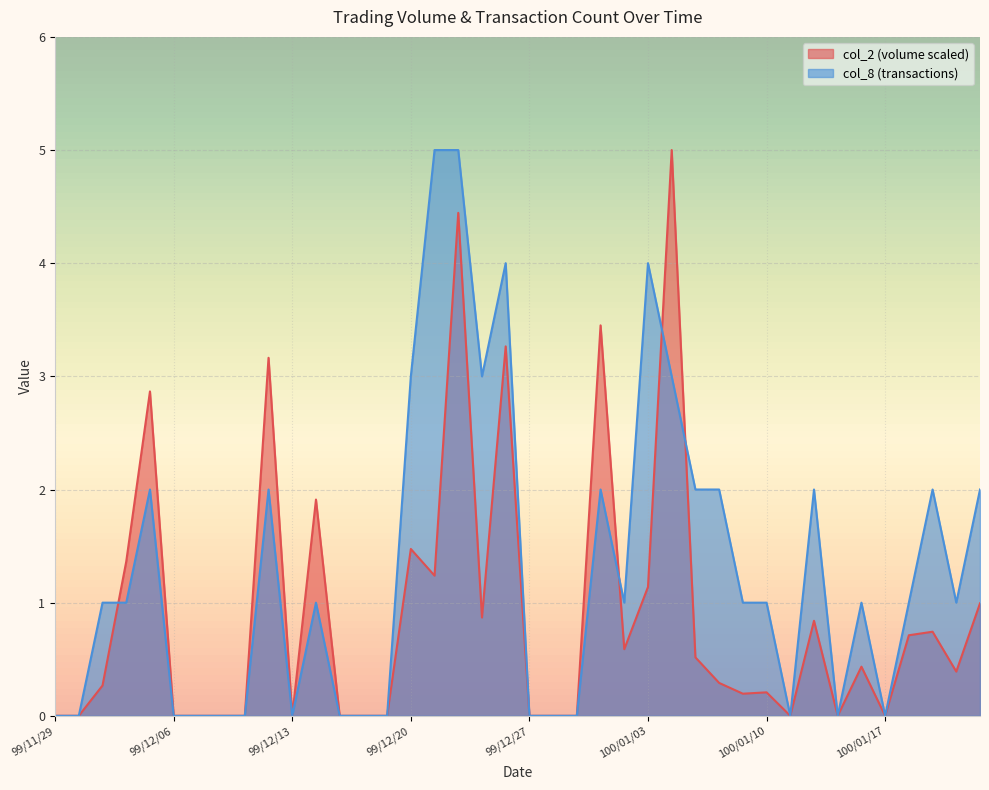

At which category does col_2 reach its first local valley?

99/12/13